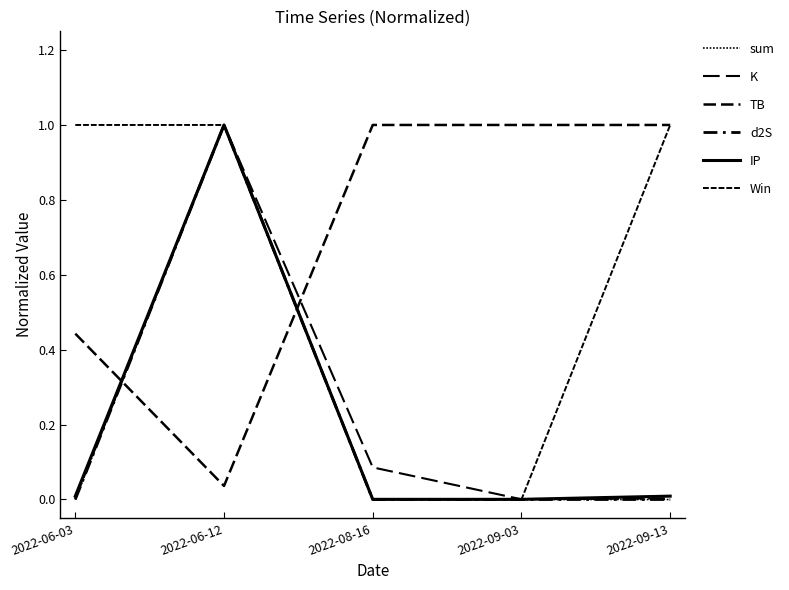

Rank the categories by K value from highest to lowest.

2022-06-12, 2022-08-16, 2022-06-03, 2022-09-13, 2022-09-03